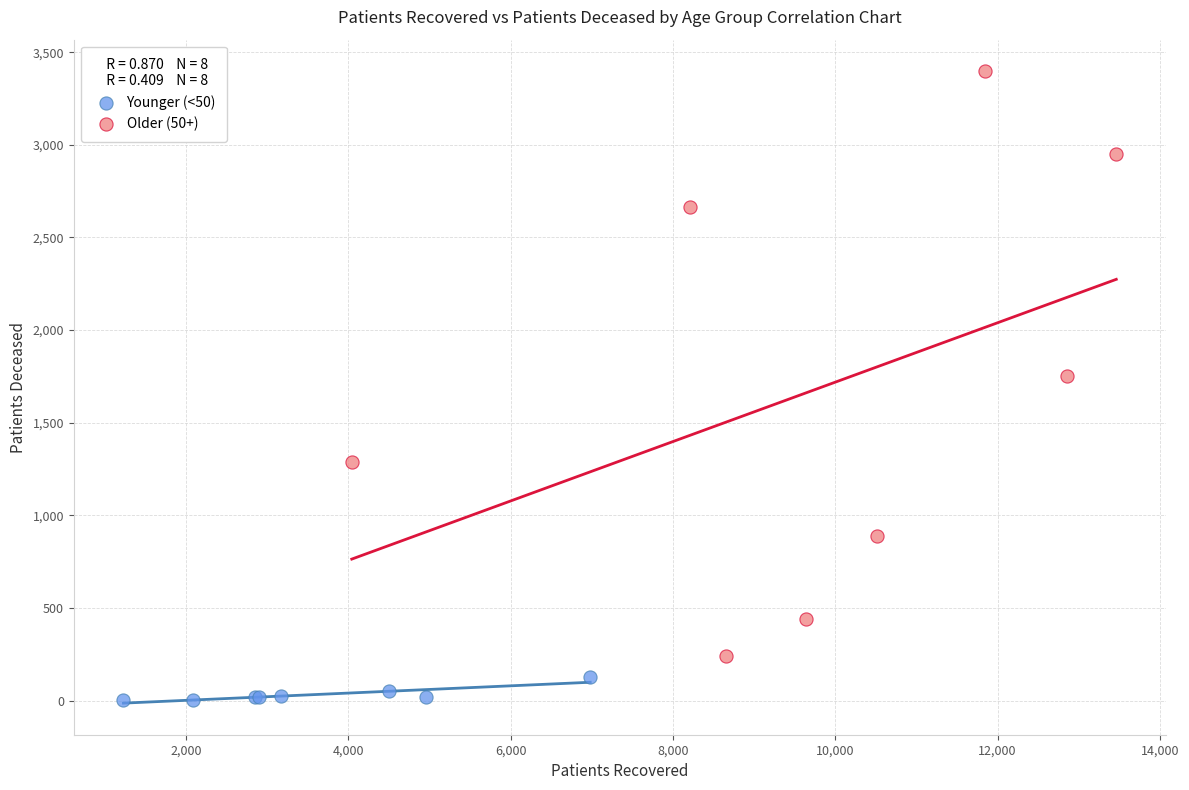

Which series contains the highest Y value?

Older (50+)